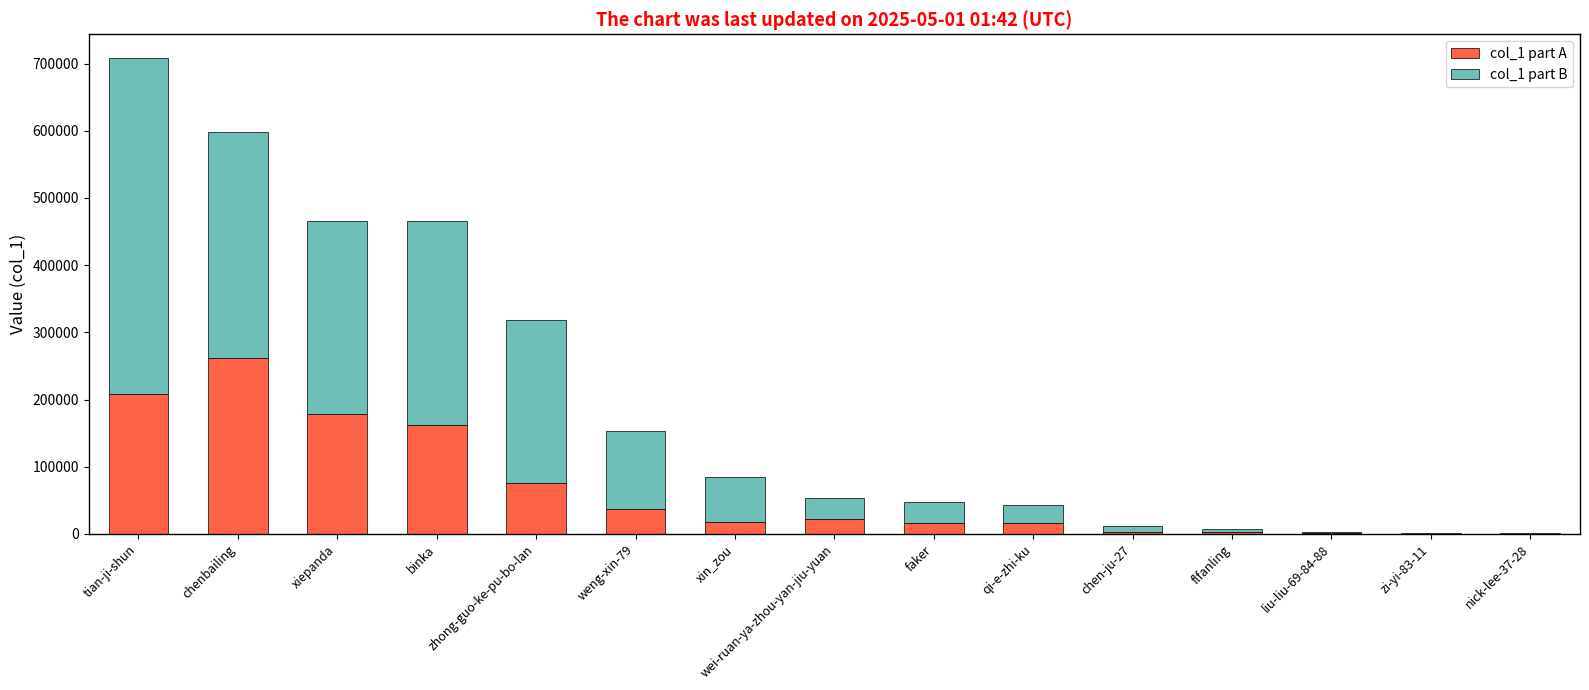

At which category is the sum across all series the highest?

tian-ji-shun